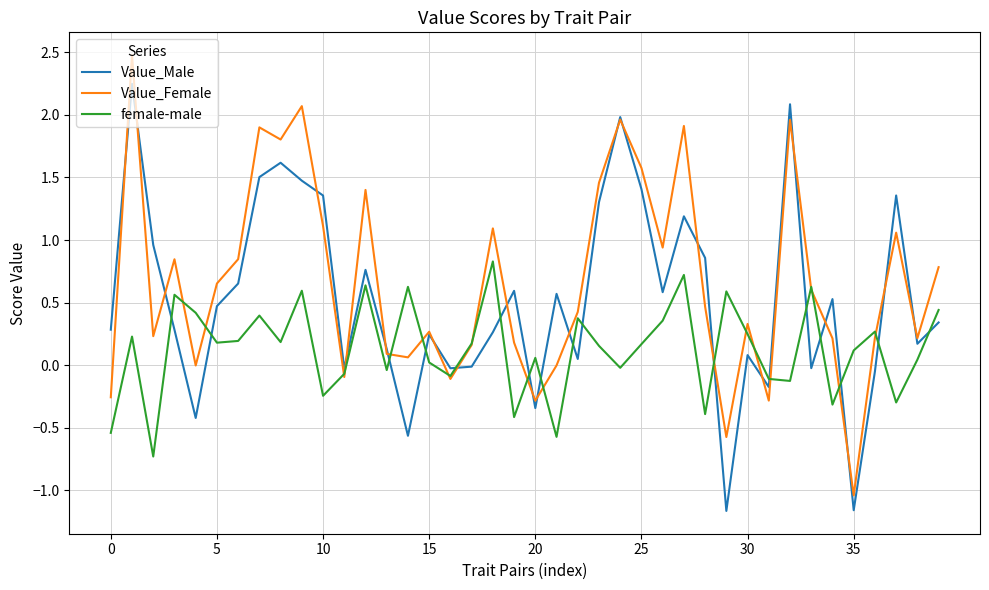

Which series has the largest total across all categories?

Value_Female